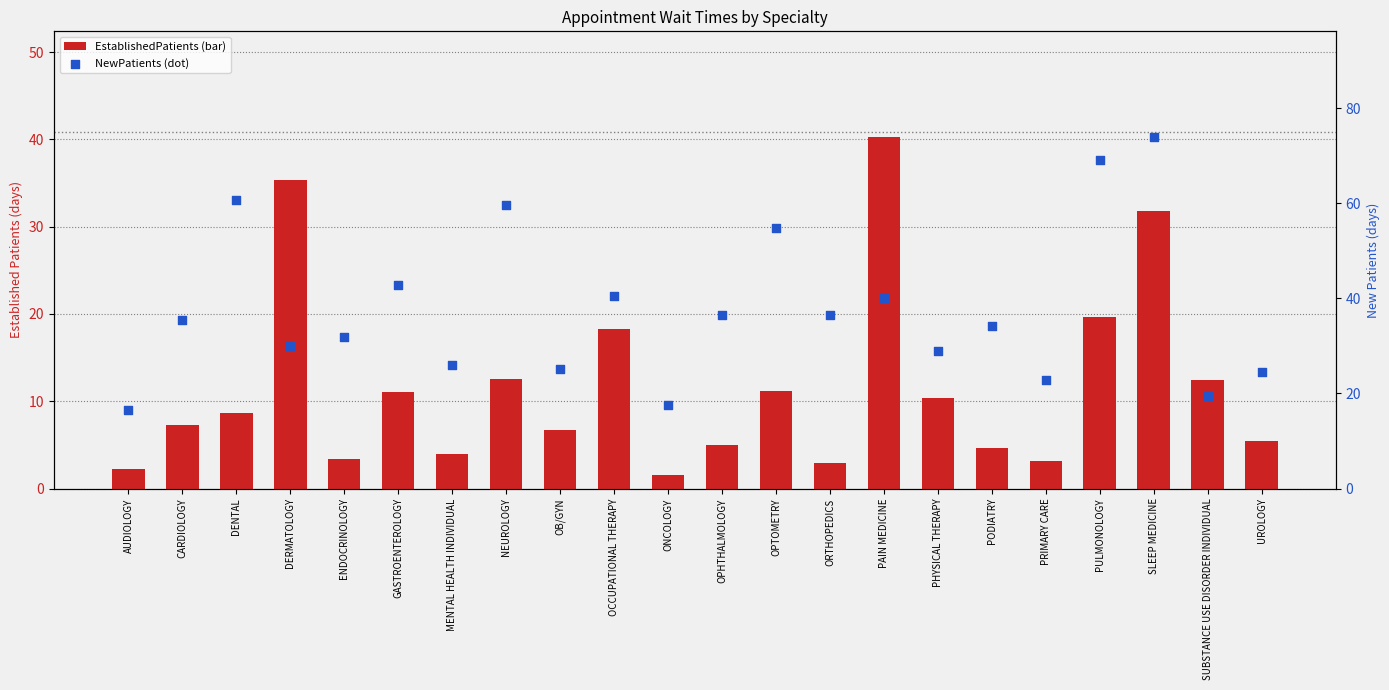

Which series contains the lowest Y value?

EstablishedPatients